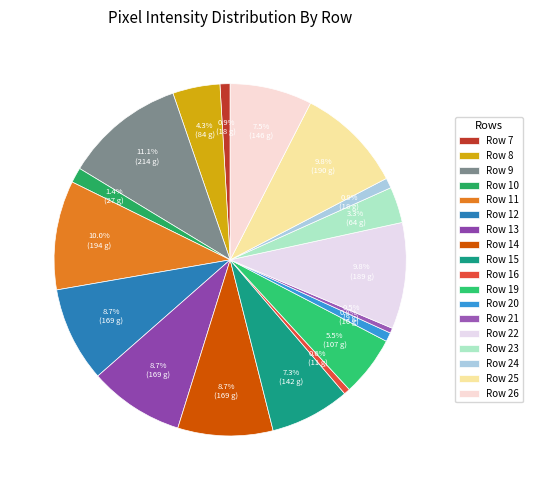

What percentage do Row 8 and Row 21 together represent?

4.8%